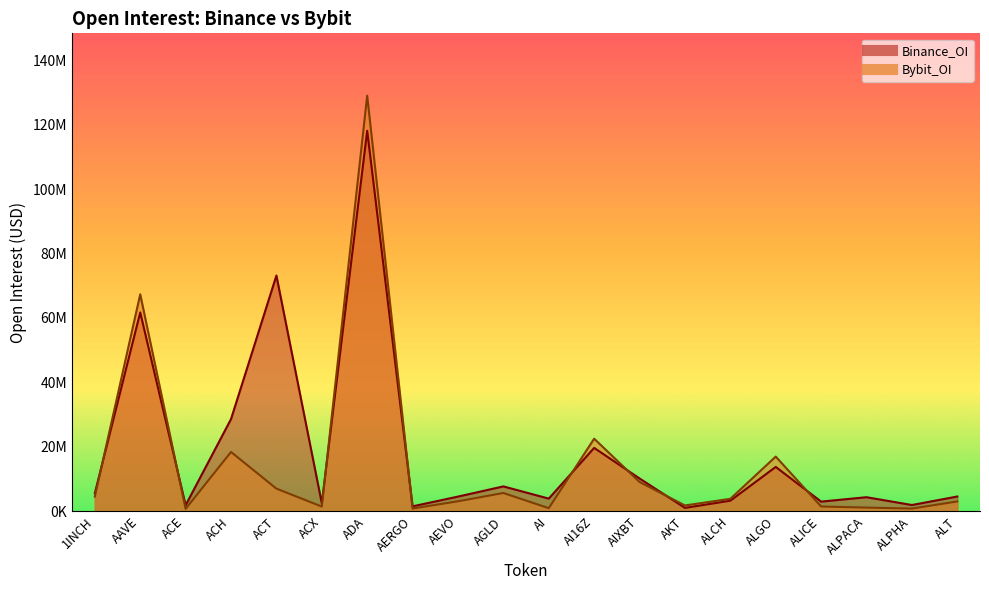

Reading left to right, list all the values displayed in this chart.

Binance_OI: 1INCH=5580010	AAVE=61718651	ACE=1852665	ACH=28603565	ACT=73152374	ACX=2477314	ADA=118106825	AERGO=1513503	AEVO=4536866	AGLD=7701923	AI=3912769	AI16Z=19656572	AIXBT=10168489	AKT=1033396	ALCH=3268653	ALGO=13747178	ALICE=2980927	ALPACA=4348213	ALPHA=1924323	ALT=4563068
Bybit_OI: 1INCH=4553752	AAVE=67325610	ACE=723679	ACH=18392730	ACT=7012430	ACX=1442726	ADA=128998757	AERGO=833622	AEVO=3083148	AGLD=5661083	AI=943551	AI16Z=22510116	AIXBT=9072057	AKT=1789834	ALCH=3847063	ALGO=16957486	ALICE=1464293	ALPACA=1128871	ALPHA=819906	ALT=3036984